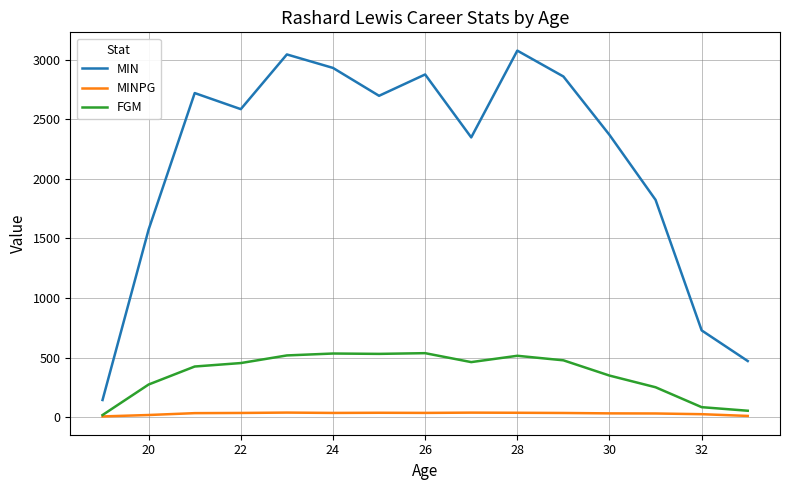

How many distinct data groups are displayed?

3